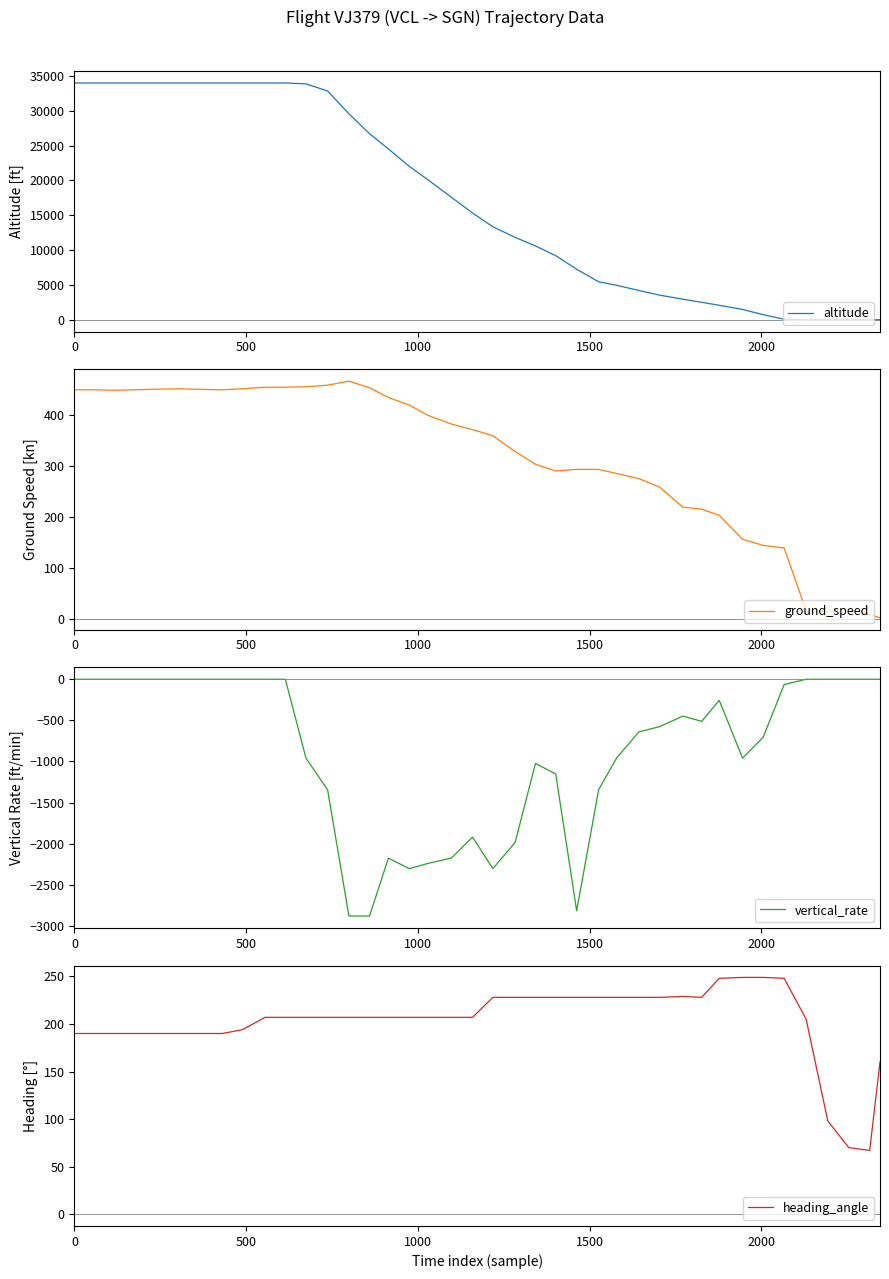

How many data points in ground_speed are above 371?

19